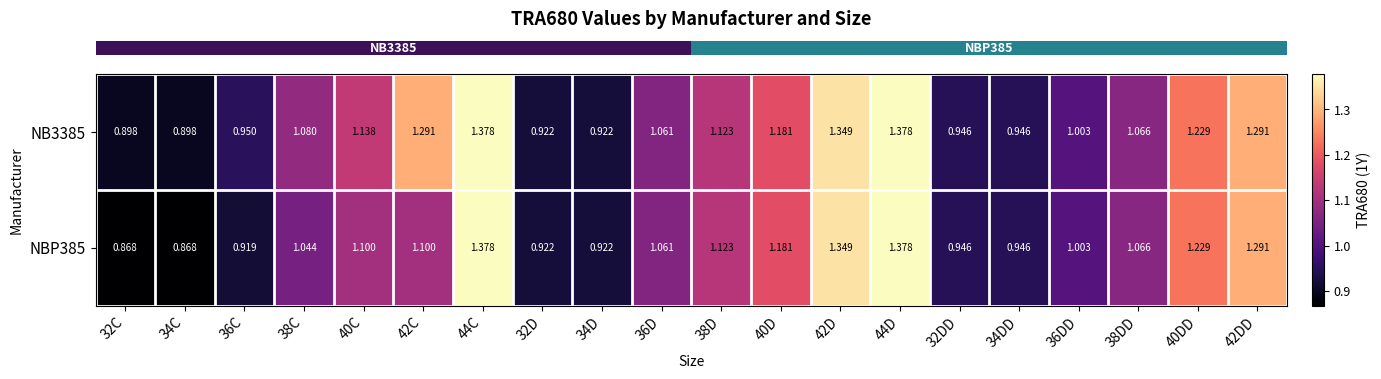

Is the value of NBP385 at 40DD greater than the value of NB3385 at 42D?

No